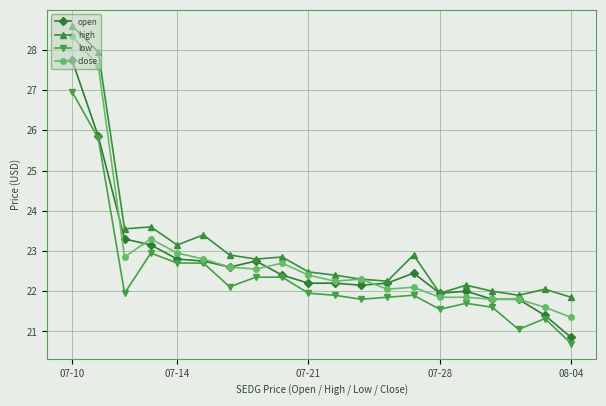

What is the maximum value shown in the chart?

28.6